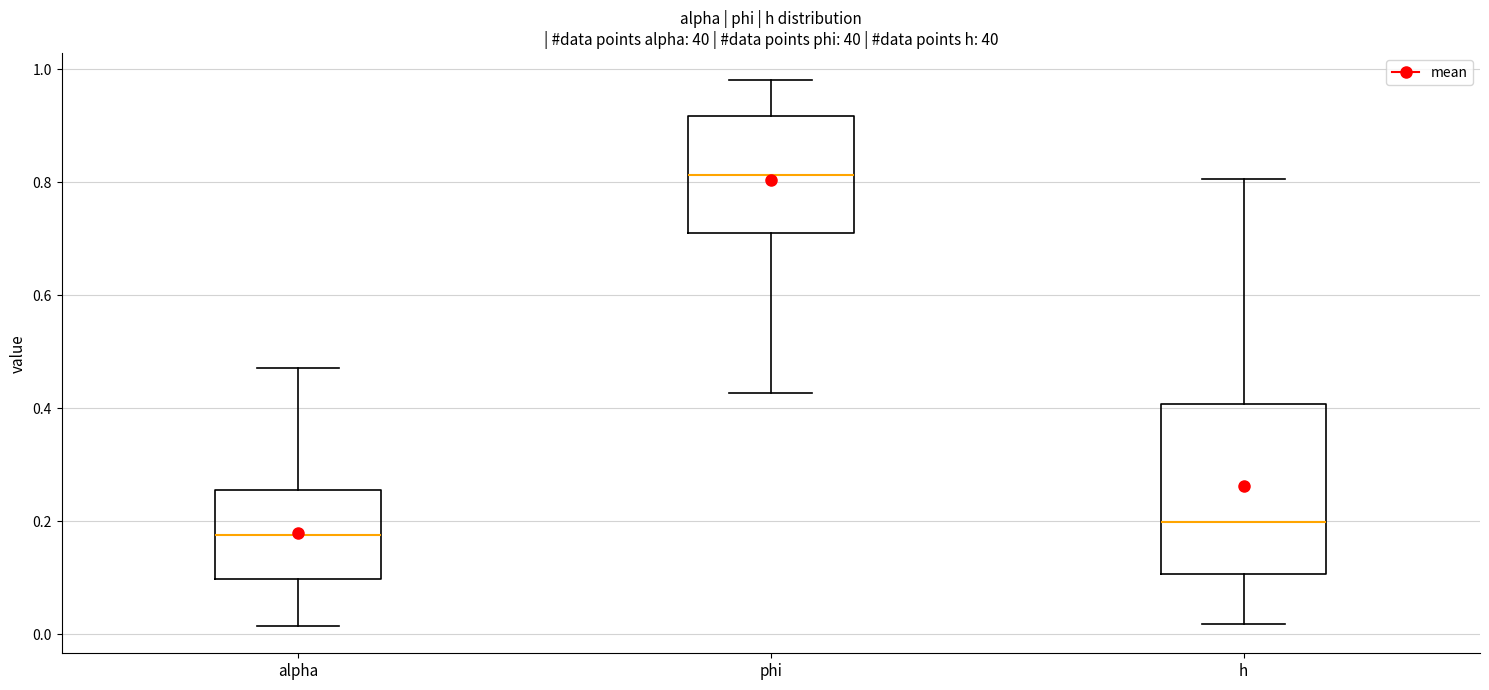

Which box has the lowest median line?

alpha